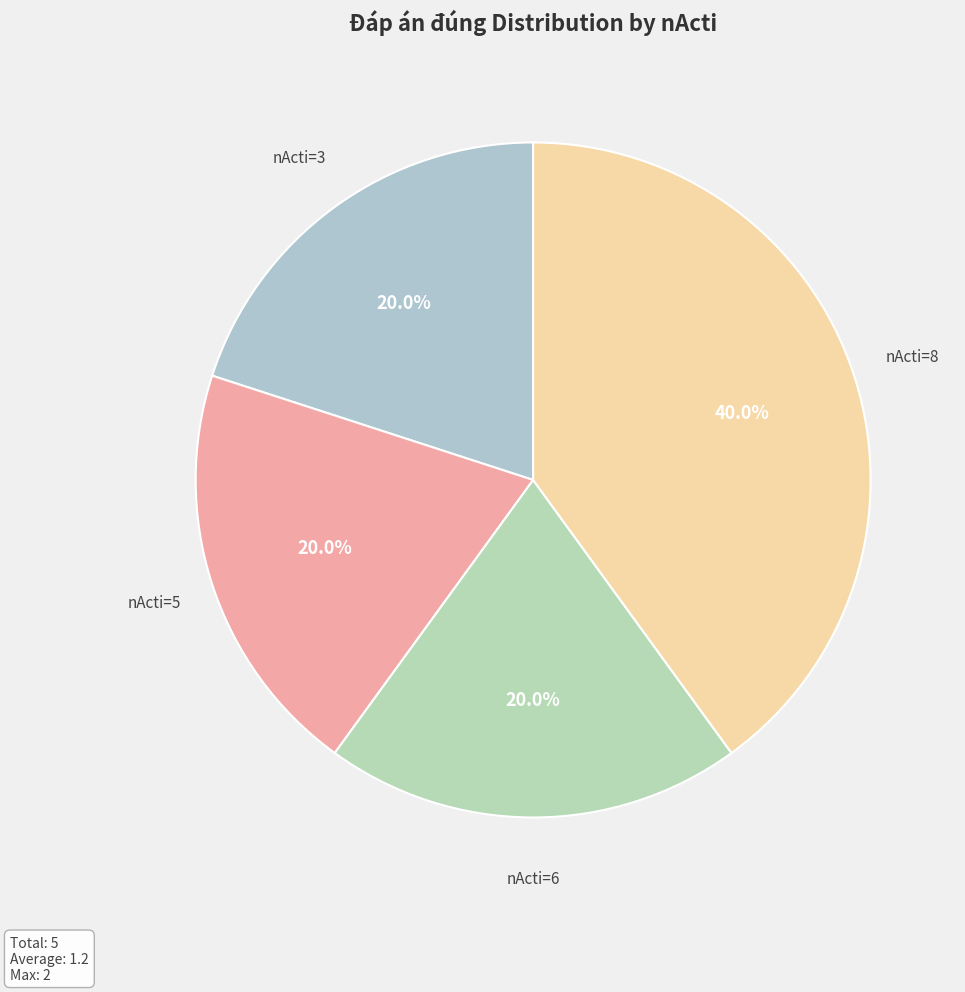

Does nActi=6 account for over 50% of the chart?

No